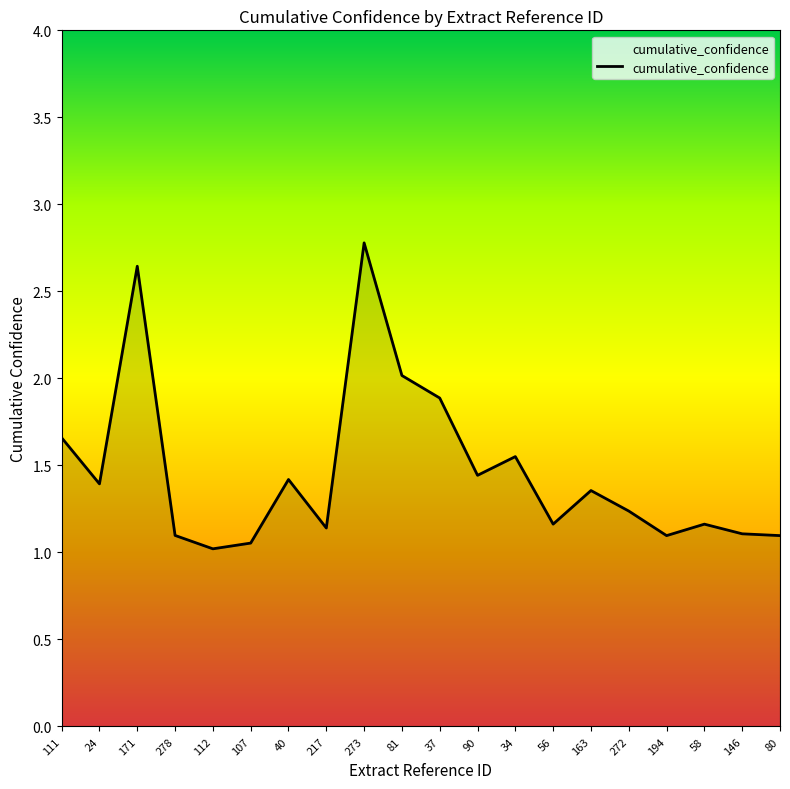

Does the chart display data point markers on the line(s)?

No